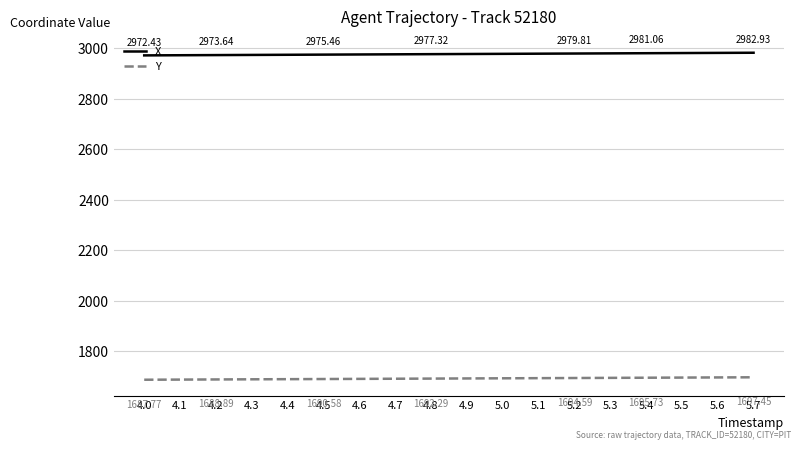

Is the value of Y at 4.4 greater than the value of X at 5.1?

No